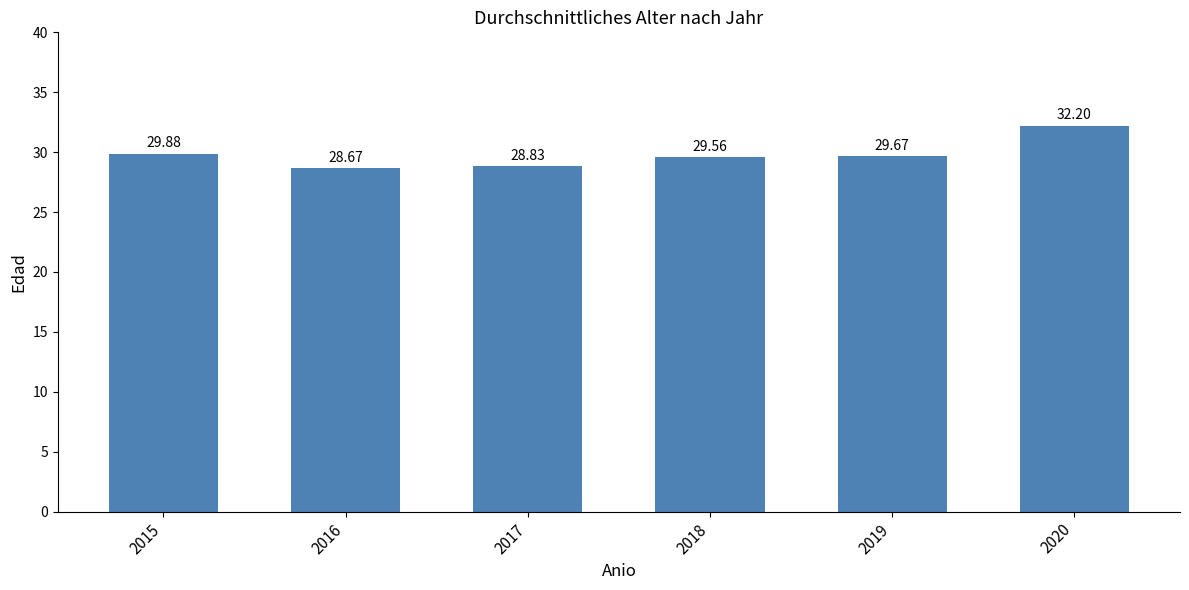

What is the approximate value at 2018?

29.6